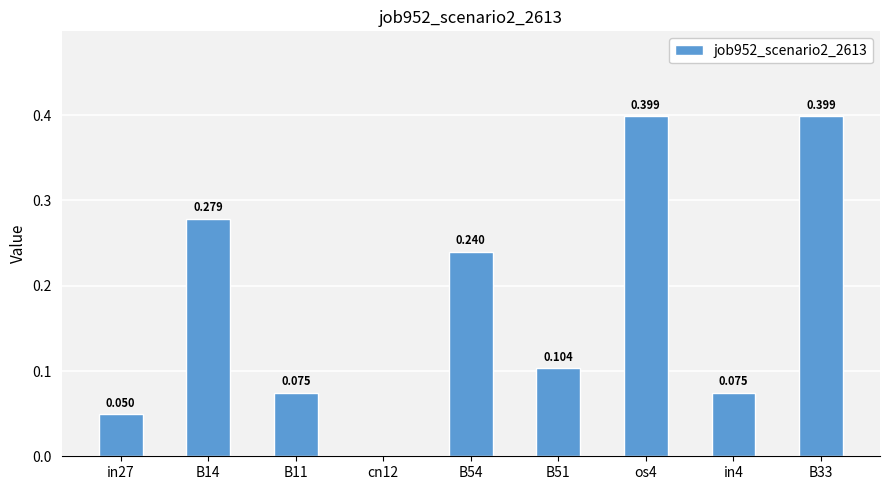

What is the average value?

0.2